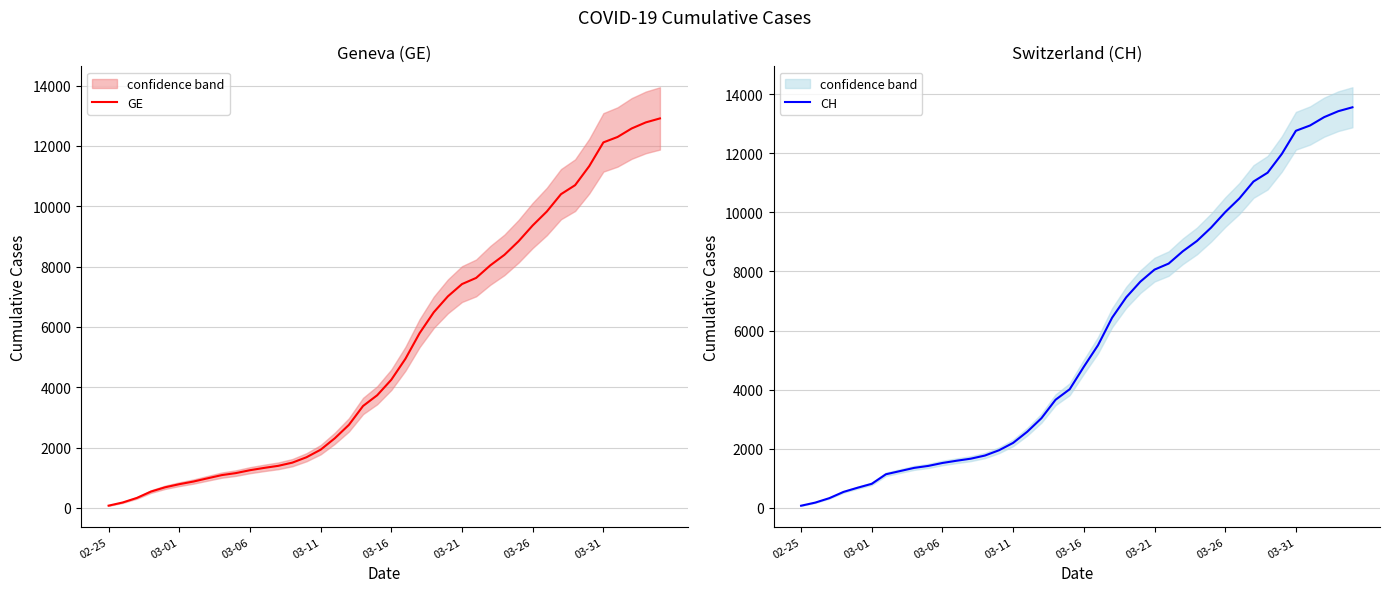

What is the value of the CH point at the 29th from the left?

9030